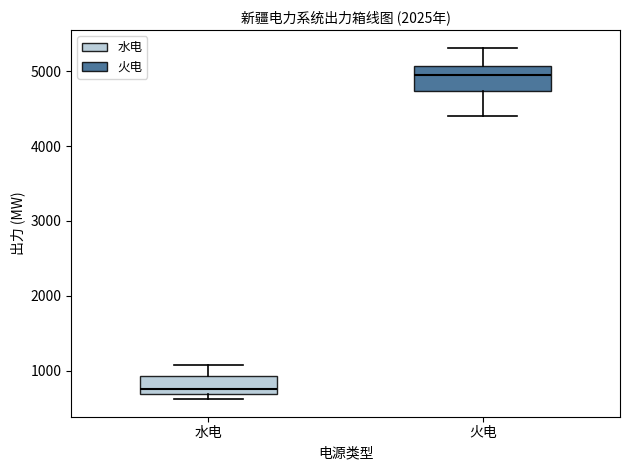

Reading left to right, transcribe this box plot: for each box, give where its median line is, the range the box spans, and where its two whiskers end, as read against the y-axis. The values are not printed on the chart, so give them approximately, as read against the axis.

水电: median 700 (just above the box's lower edge), box 700 to 900, whiskers 600 to 1100
火电: median 5000, box 4700 to 5100, whiskers 4400 to 5300